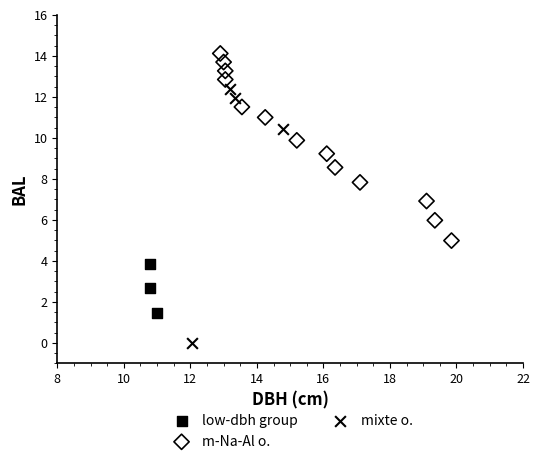

Which series reaches the minimum Y coordinate?

mixte o.